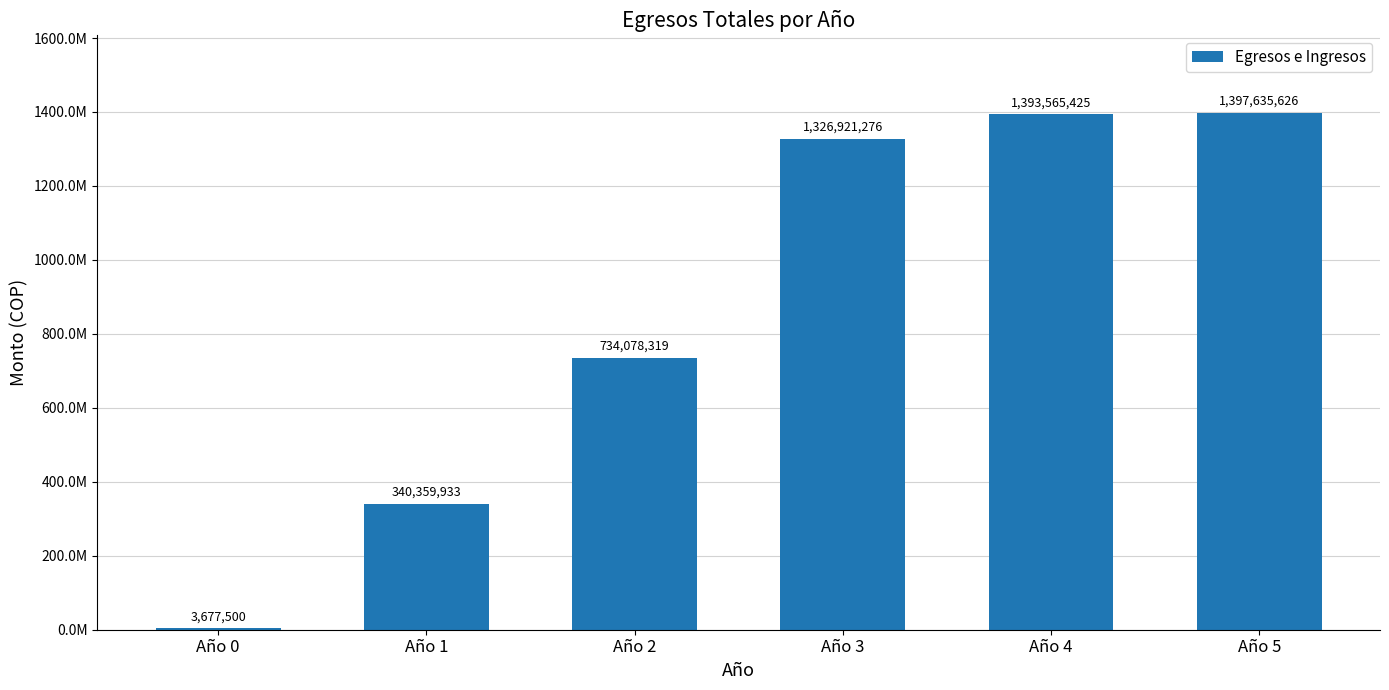

What is the smallest value displayed?

3677500.0